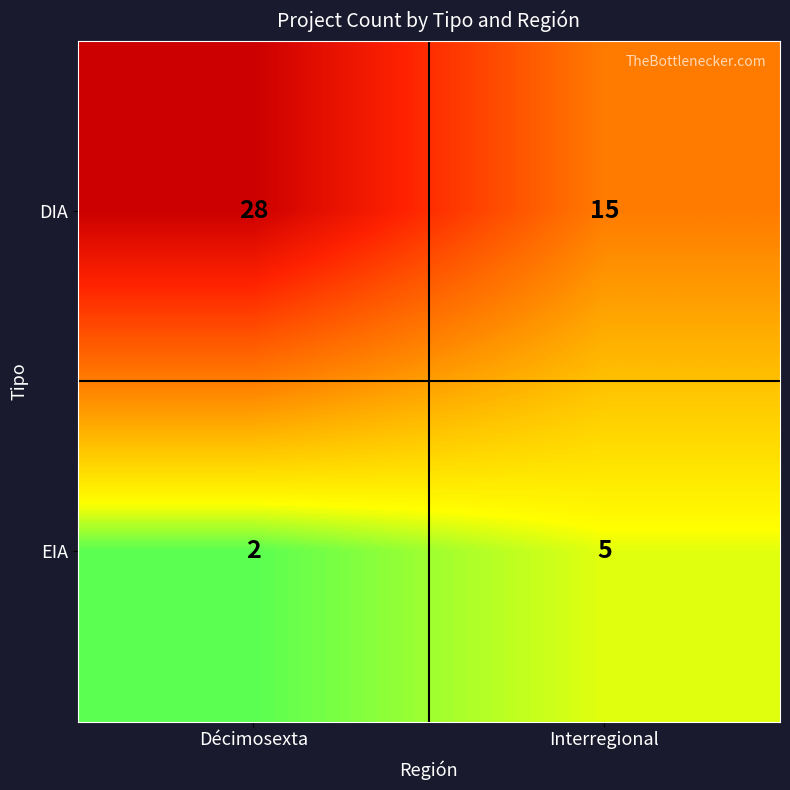

Where is DIA nearest to the value 21?

Interregional